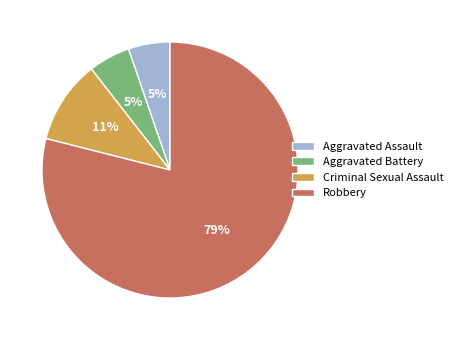

Which slice represents more than half of the pie?

Robbery